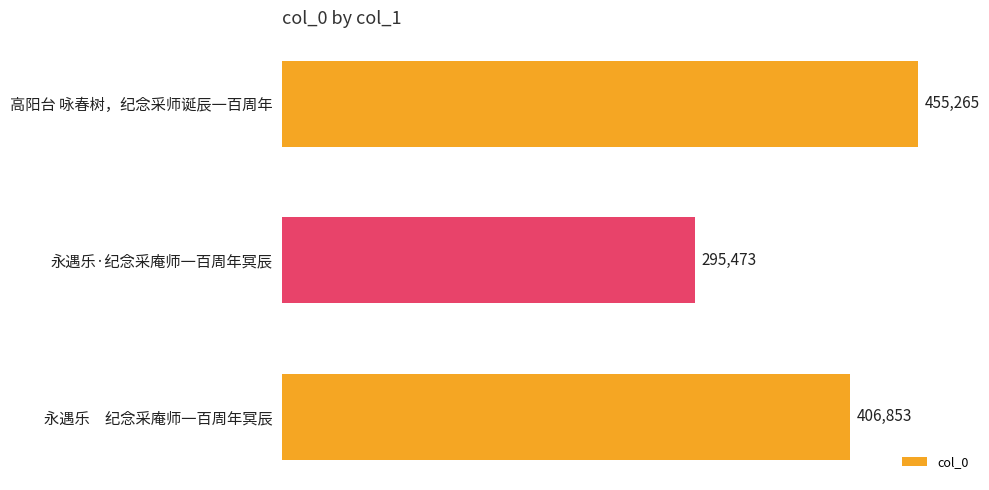

Which label corresponds to the smallest value in the chart?

永遇乐·纪念采庵师一百周年冥辰